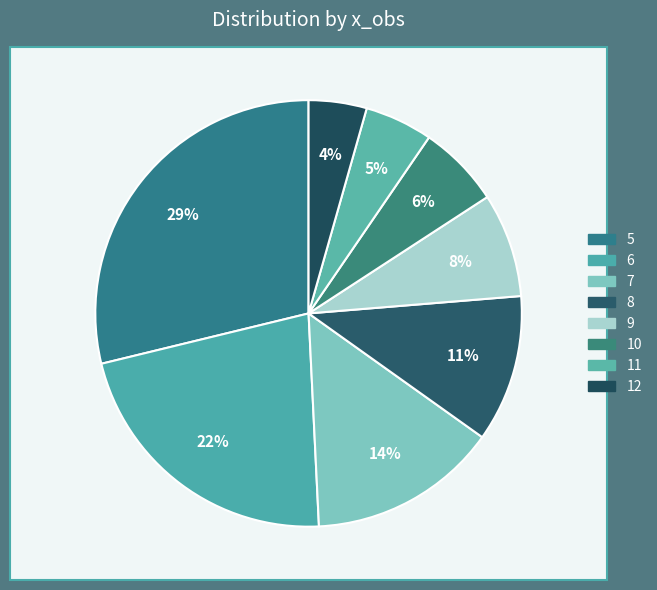

The 12 slice represents 1% of the pie. True or false?

False